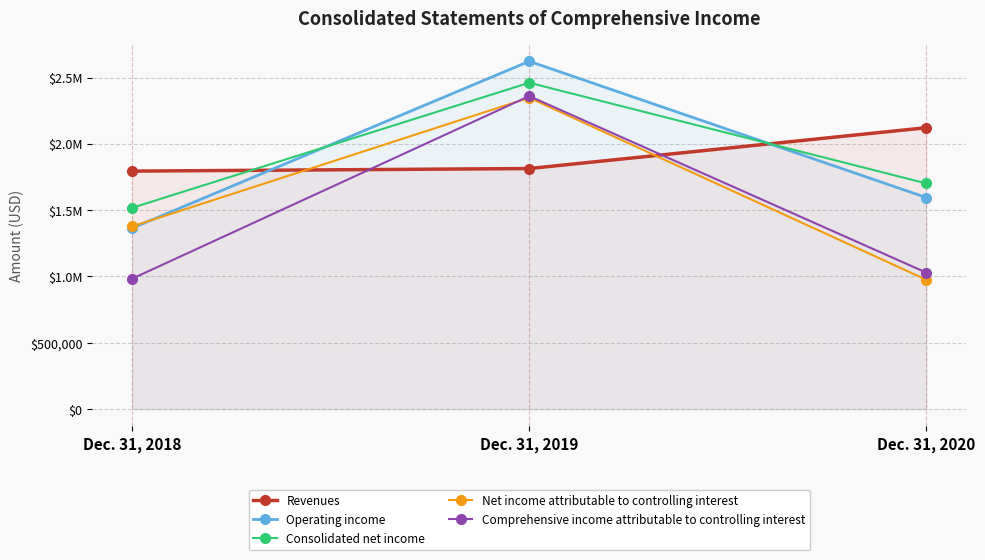

What are all the series names shown in the legend?

Revenues, Operating income, Consolidated net income, Net income attributable to controlling interest, Comprehensive income attributable to controlling interest